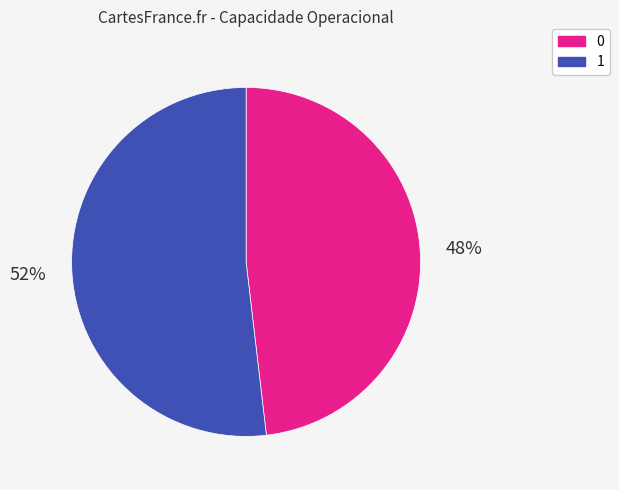

True or false: 1 accounts for 52% of the total.

True